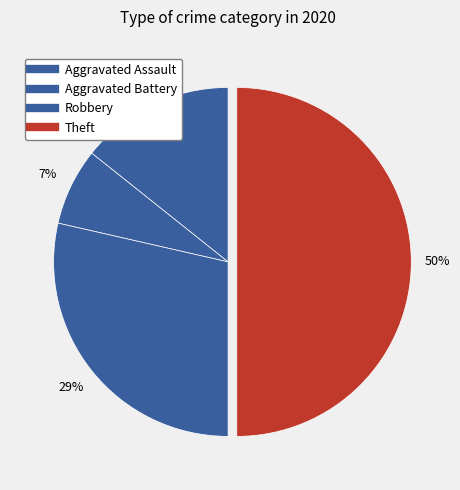

What percentage is the Aggravated Battery slice, to the nearest percent?

7%